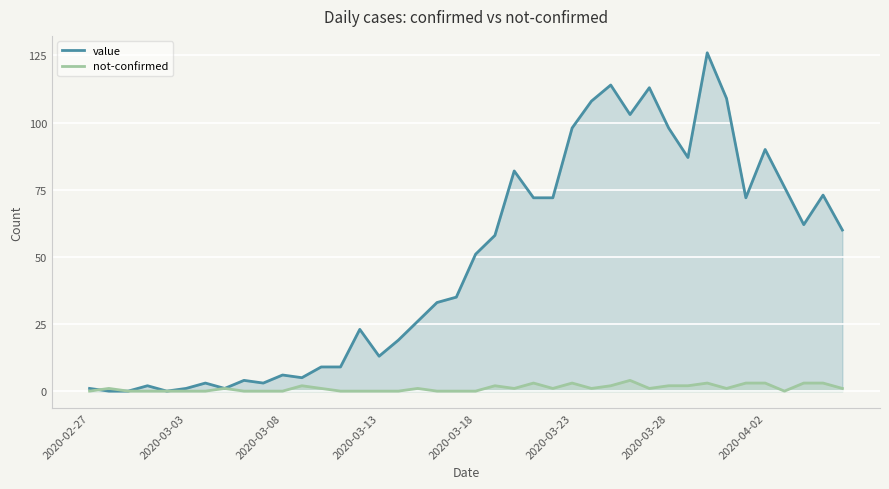

What is the highest value of the value series?

126